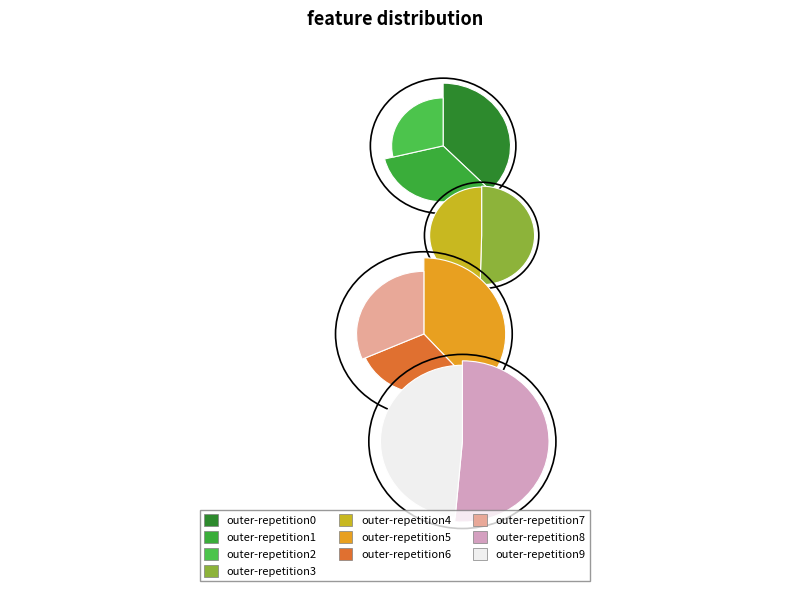

Is the sum of outer-repetition3 and outer-repetition2 greater than half?

No